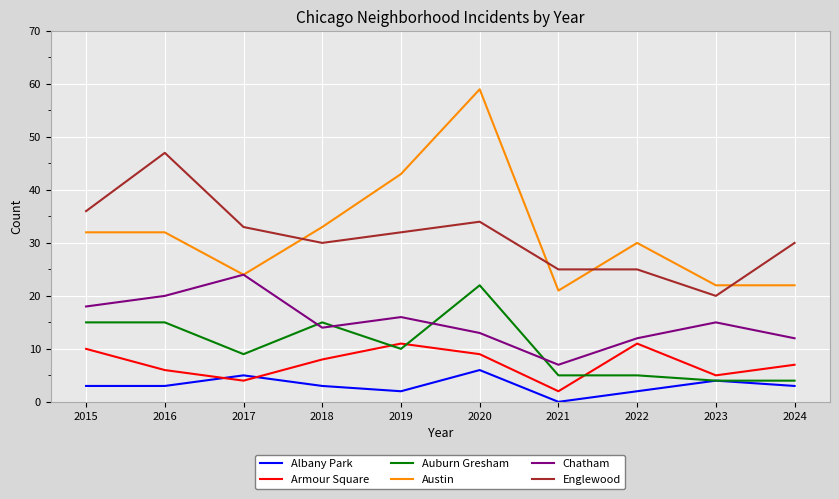

What is the maximum value shown in the chart?

59